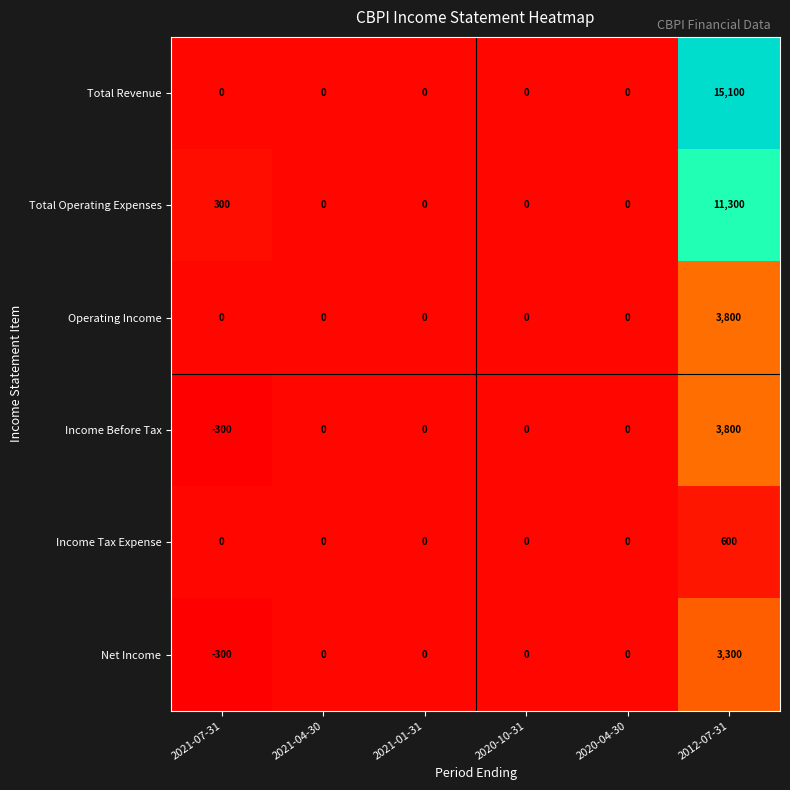

True or false: Income Before Tax has a value of -1462 at 2021-01-31.

False